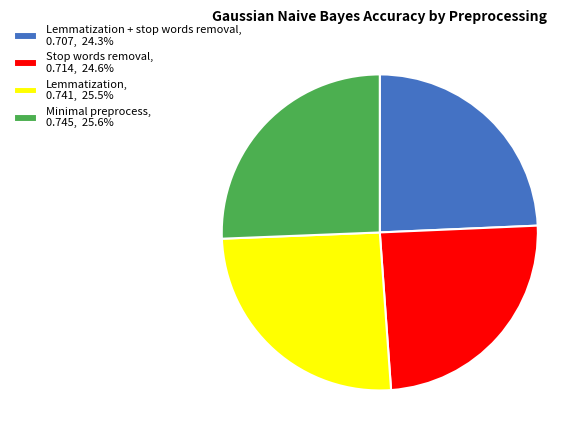

Does Lemmatization + stop words removal, 0.707, 24.3% account for over 50% of the chart?

No